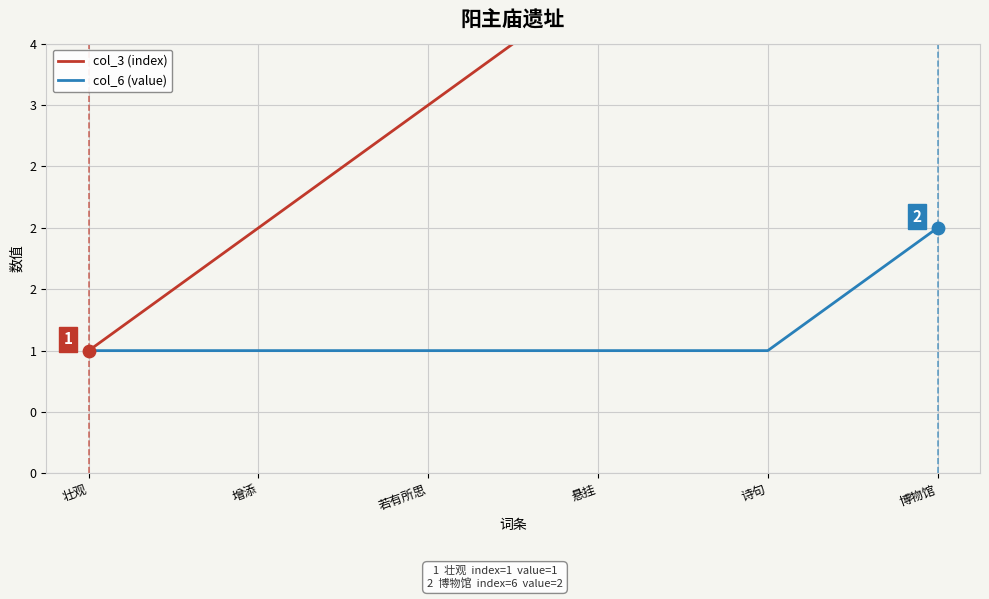

Which series reaches the minimum Y coordinate?

col_3 (index)